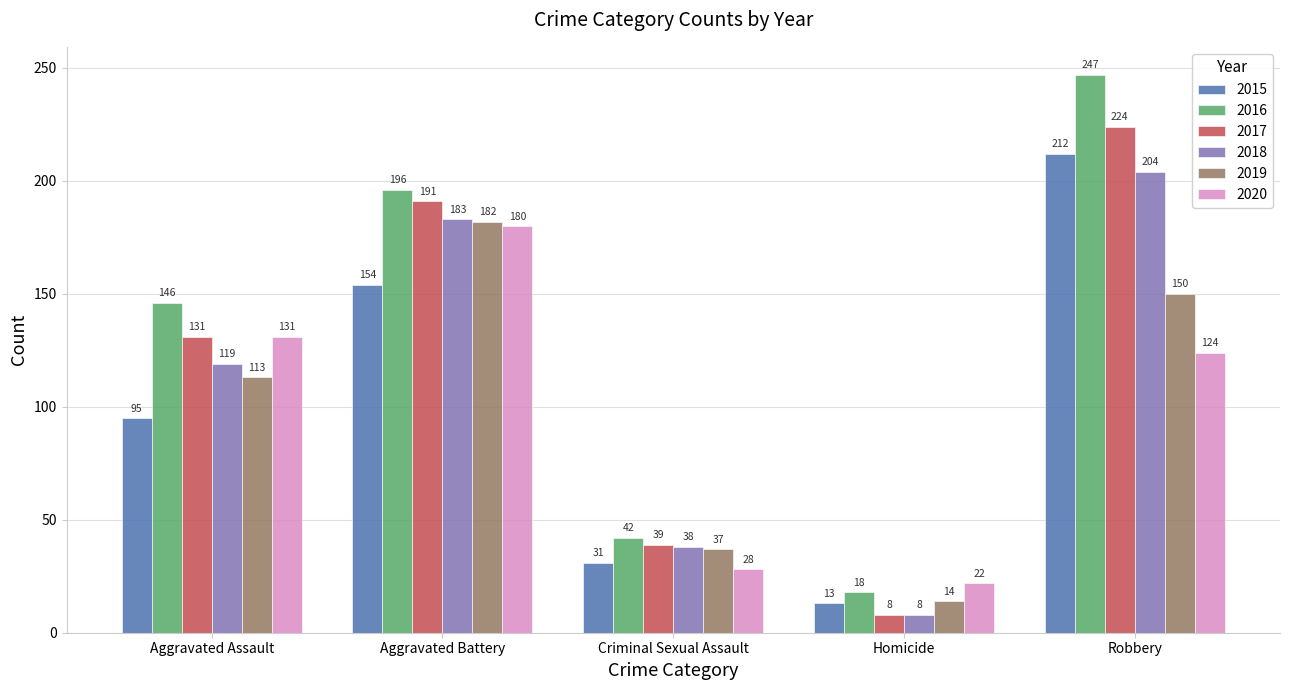

What is the difference between the 2018 values at Criminal Sexual Assault and Aggravated Assault?

81